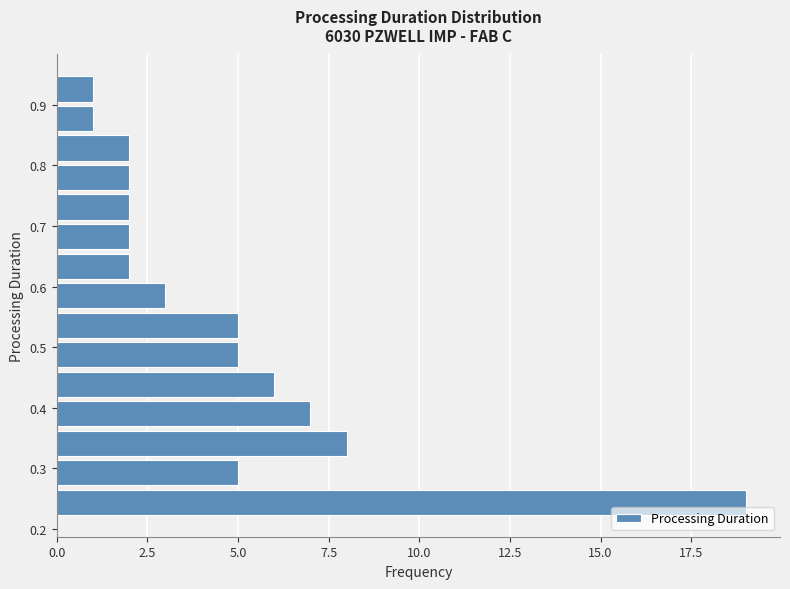

Reading bottom to top, transcribe this chart: for each bar, give the range it covers on the y-axis and its length. Neither the bar edges nor the lengths are printed on the chart, so give them approximately, as read against the axes.

0.22 to 0.27: 19
0.27 to 0.32: 5
0.32 to 0.37: 8
0.37 to 0.41: 7
0.41 to 0.46: 6
0.46 to 0.51: 5
0.51 to 0.56: 5
0.56 to 0.61: 3
0.61 to 0.66: 2
0.66 to 0.71: 2
0.71 to 0.76: 2
0.76 to 0.80: 2
0.80 to 0.85: 2
0.85 to 0.90: 1
0.90 to 0.95: 1